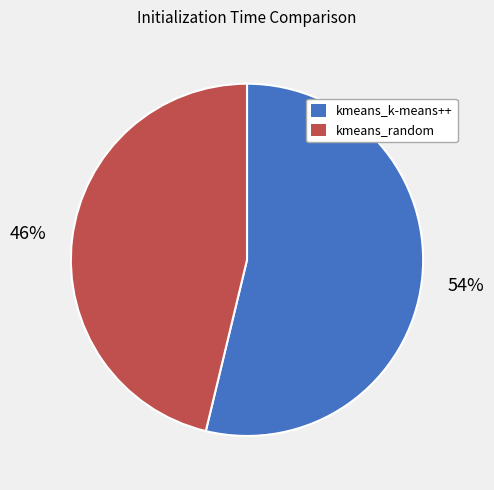

Is the sum of kmeans_random and kmeans_k-means++ greater than half?

Yes